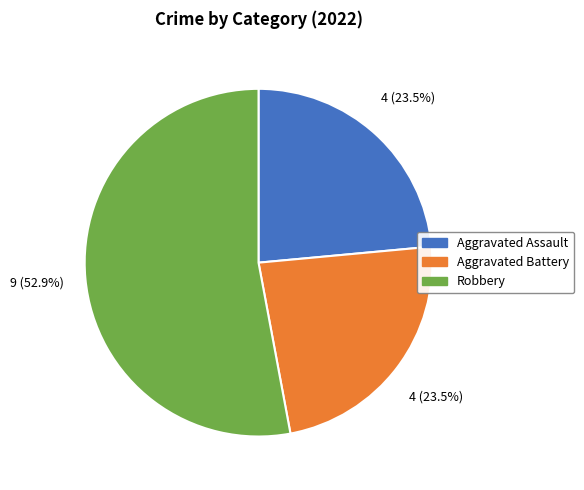

Does any single category account for the majority?

Yes